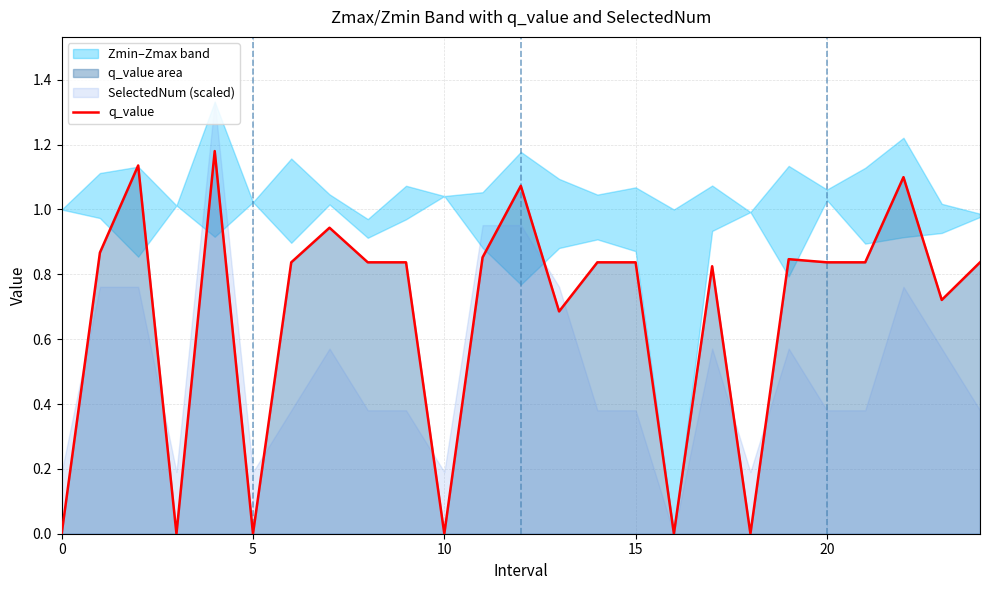

What is the change in value from 0 to 8?

+0.8